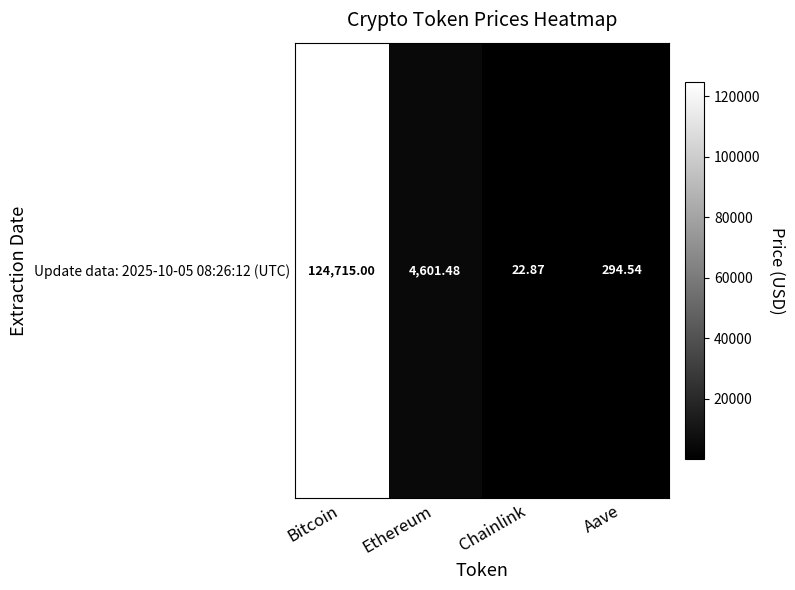

What is the smallest value displayed?

22.9